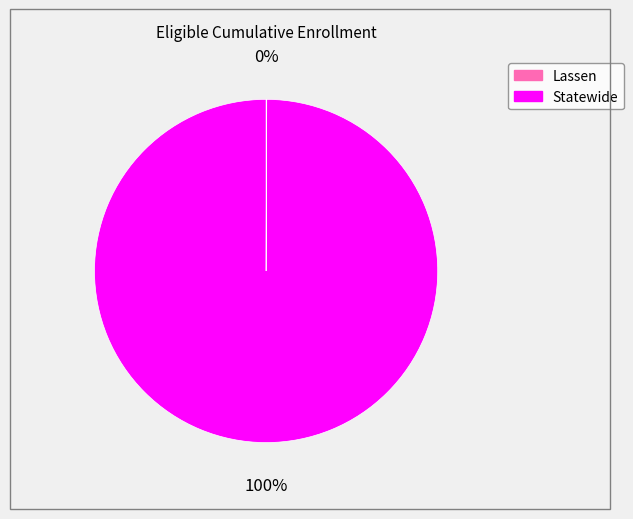

To the nearest percent, what portion does Statewide represent?

100%